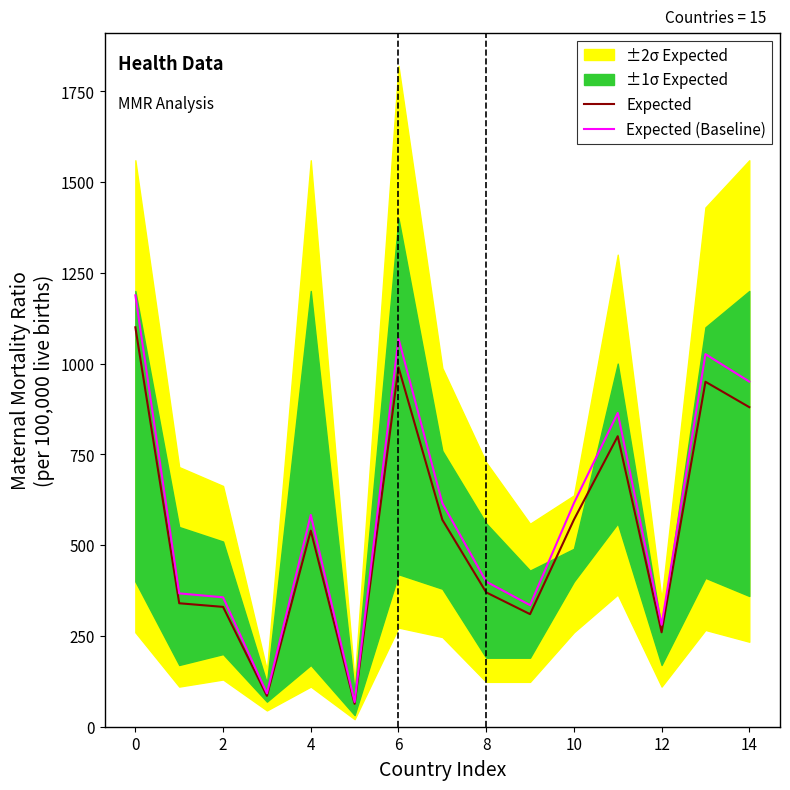

True or false: Expected and Expected (Baseline) intersect in this chart.

False